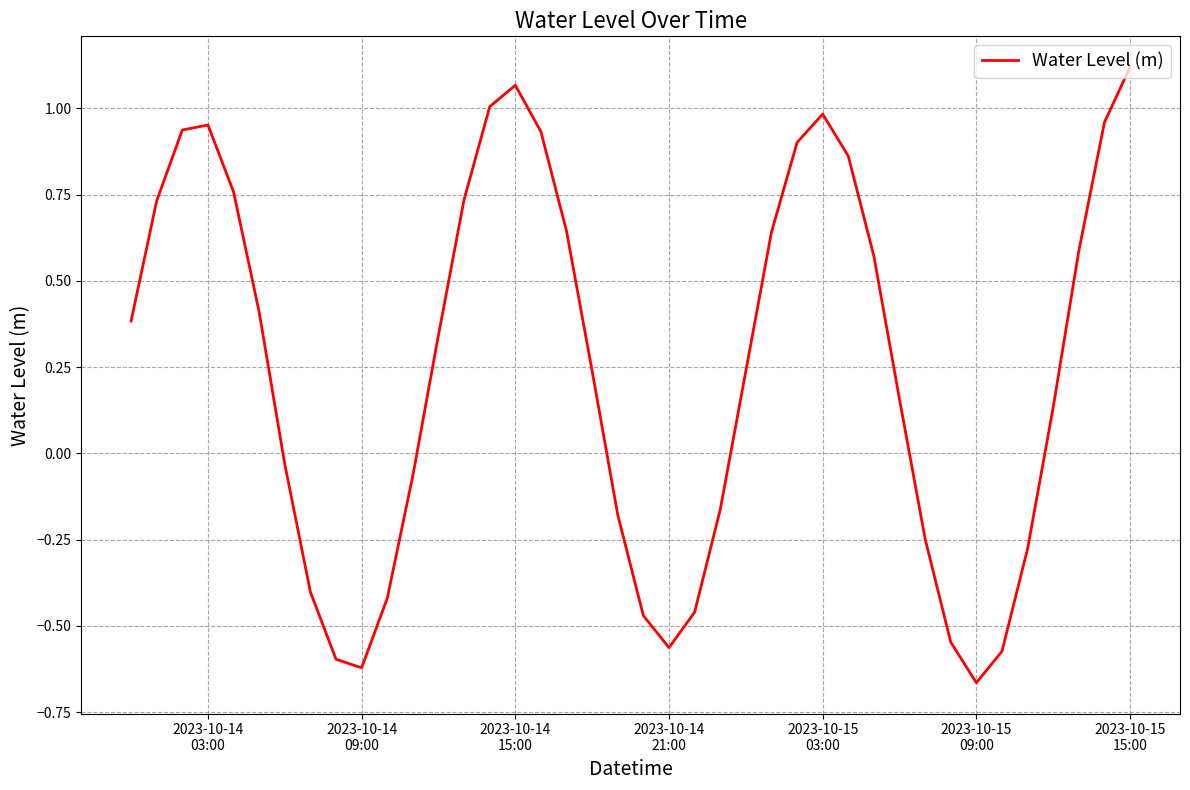

What is the difference between the maximum and minimum values?

1.8